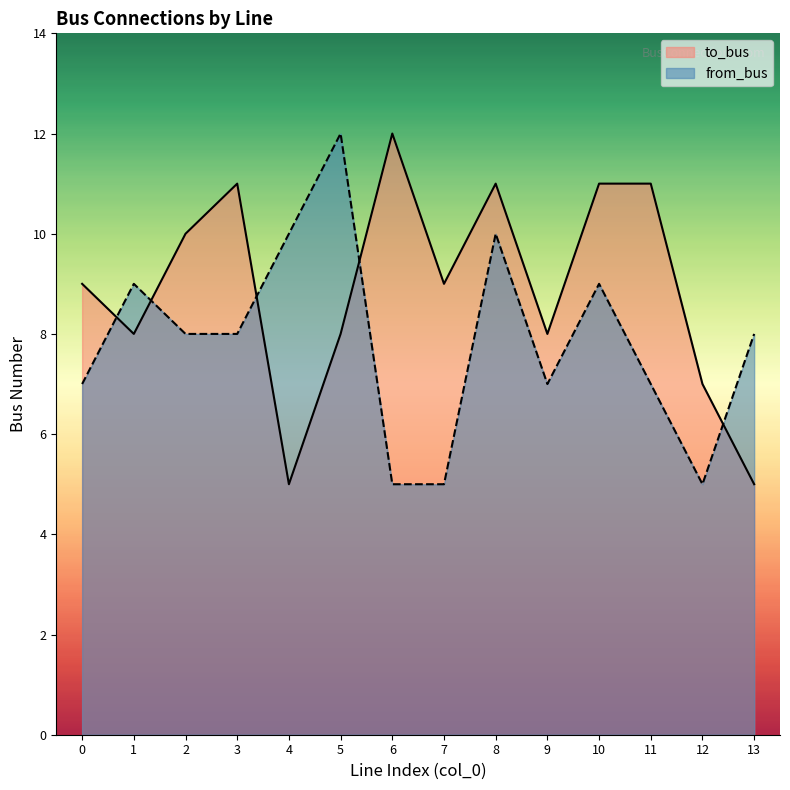

At which category does the chart reach its peak across all series?

6